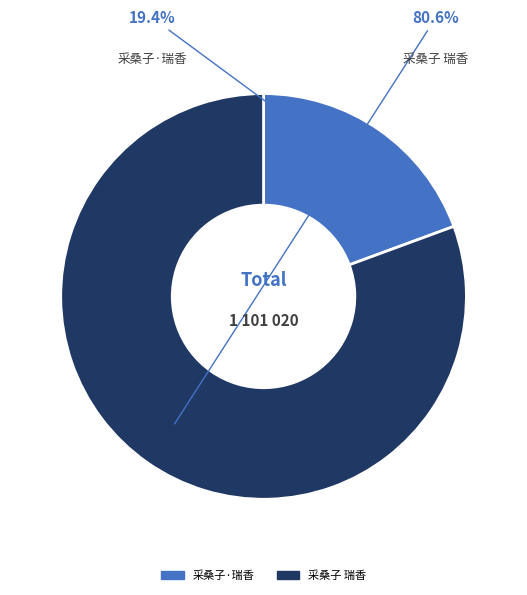

What is the smallest slice in the pie chart?

采桑子·瑞香